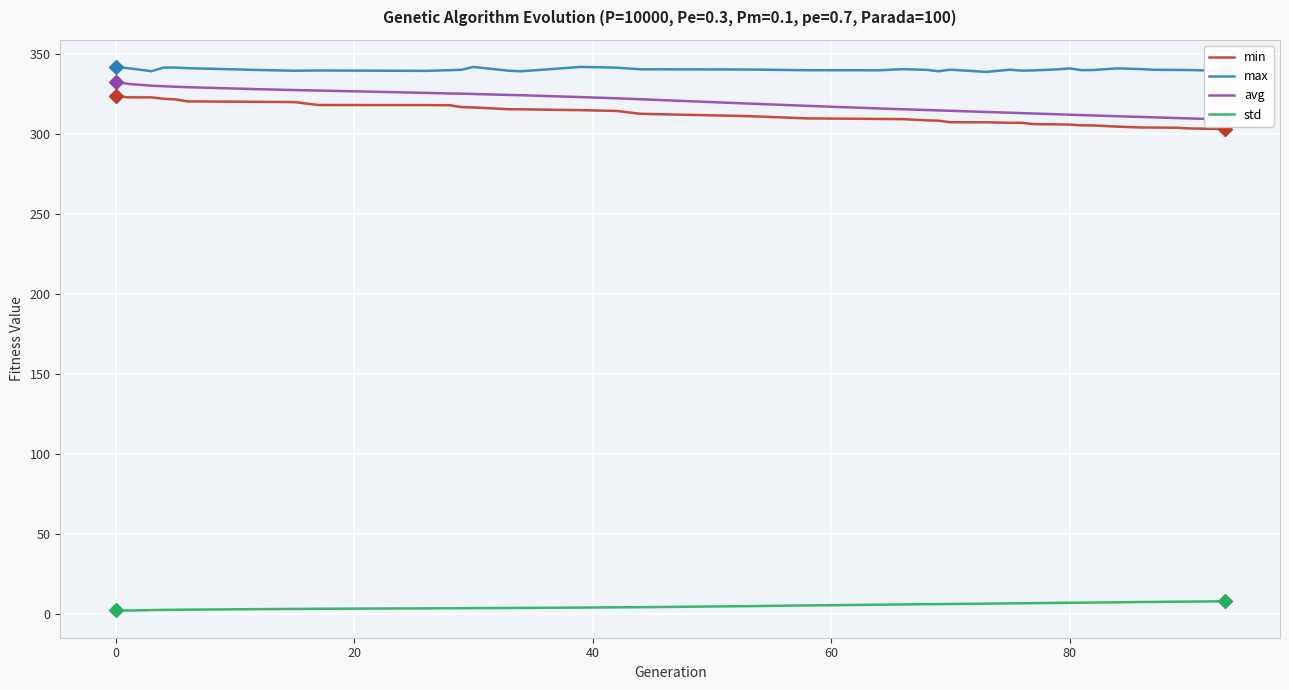

What is the lowest value of the max series?

338.6